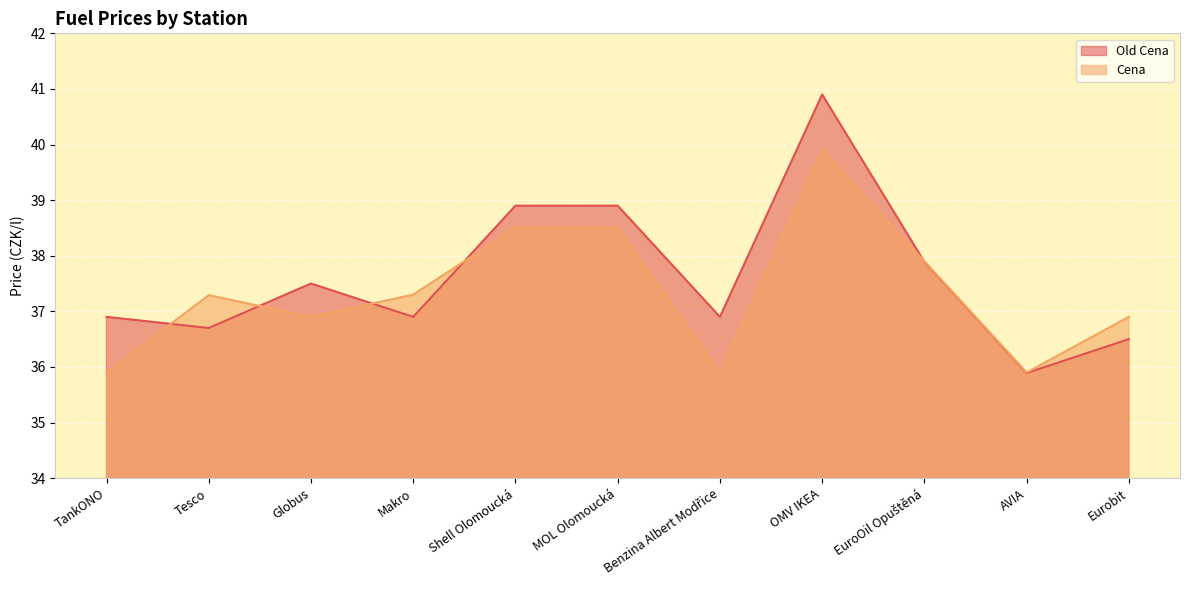

What is the value of the Cena point at the 5th from the left?

38.5